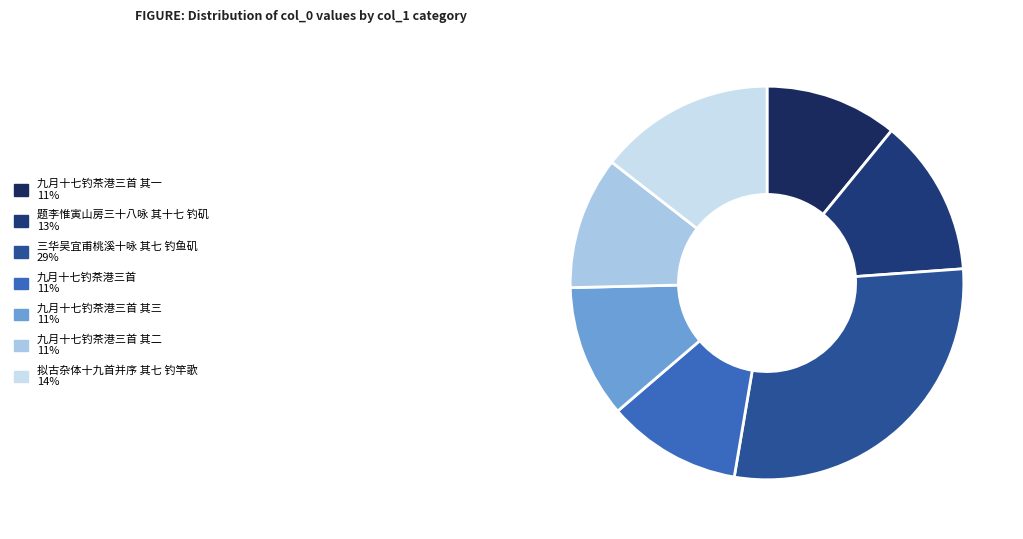

Count the number of slices in the pie.

7